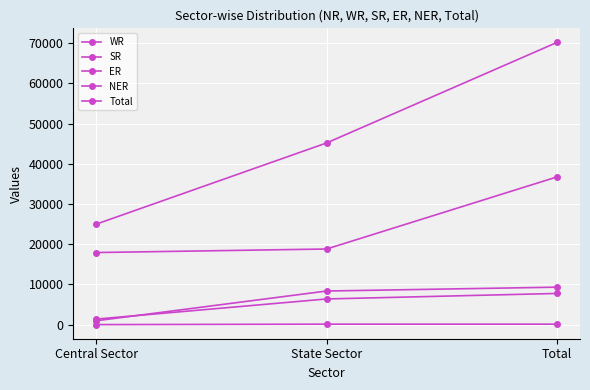

Is the value of NER at State Sector greater than the value of WR at Central Sector?

No